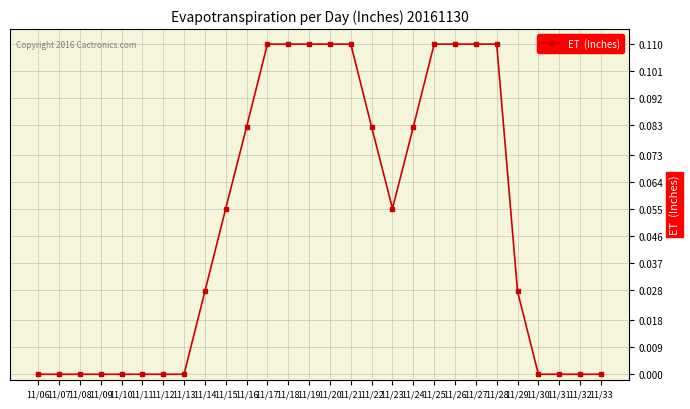

Between 11/20 and 11/32, which is larger?

11/20